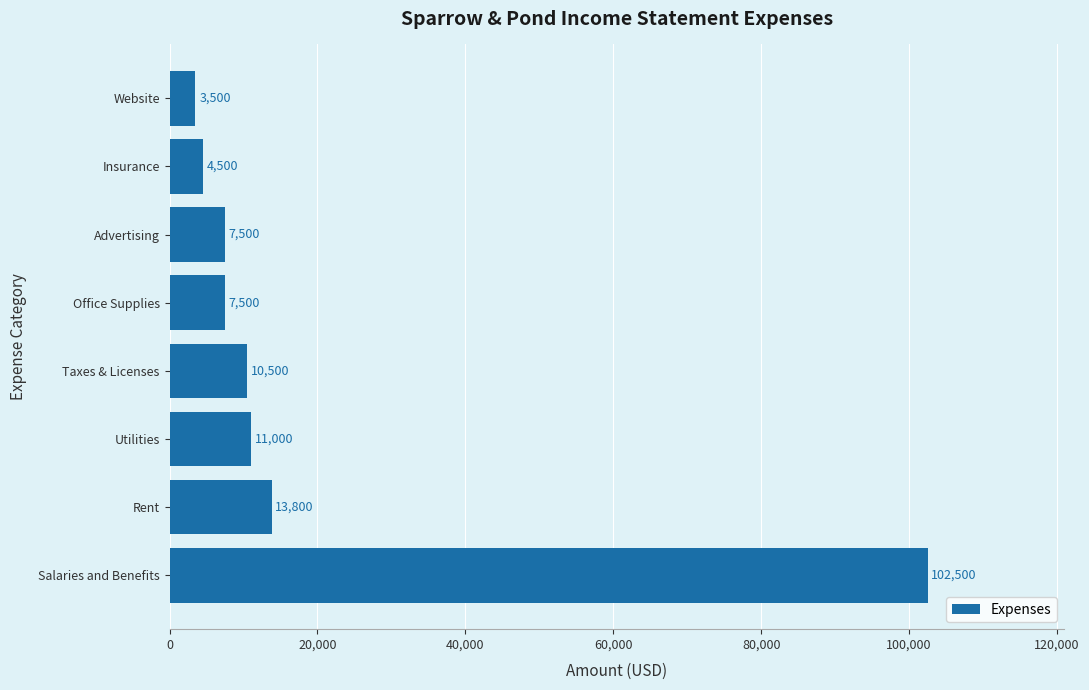

The chart shows a value of 3500 at Website. True or false?

True